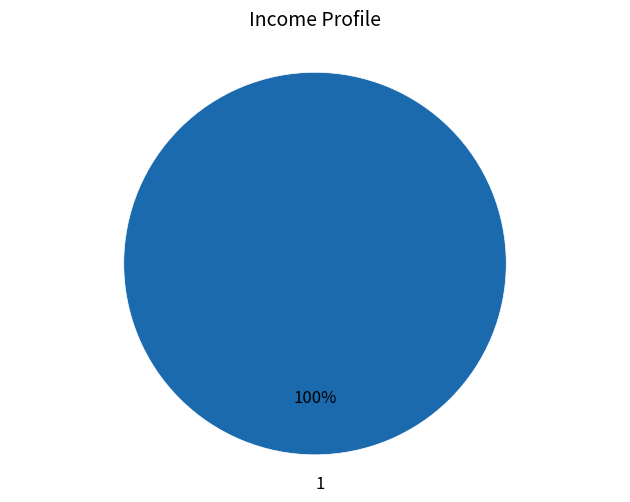

Rank the categories by value from highest to lowest.

1